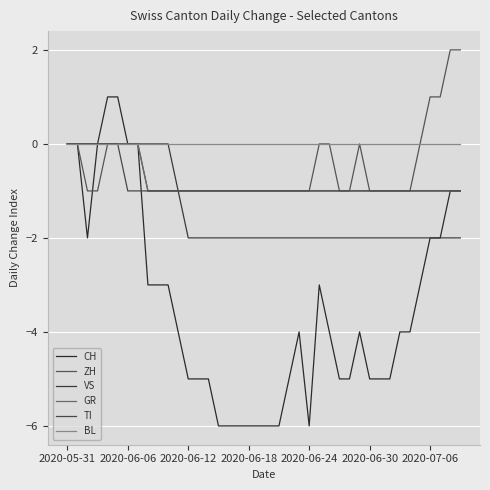

True or false: CH and VS intersect in this chart.

False